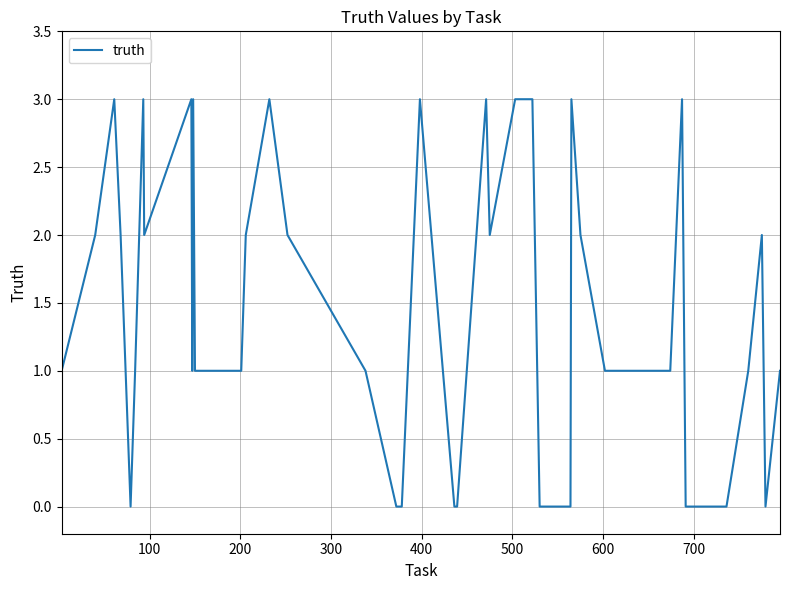

What is the greatest value displayed?

3